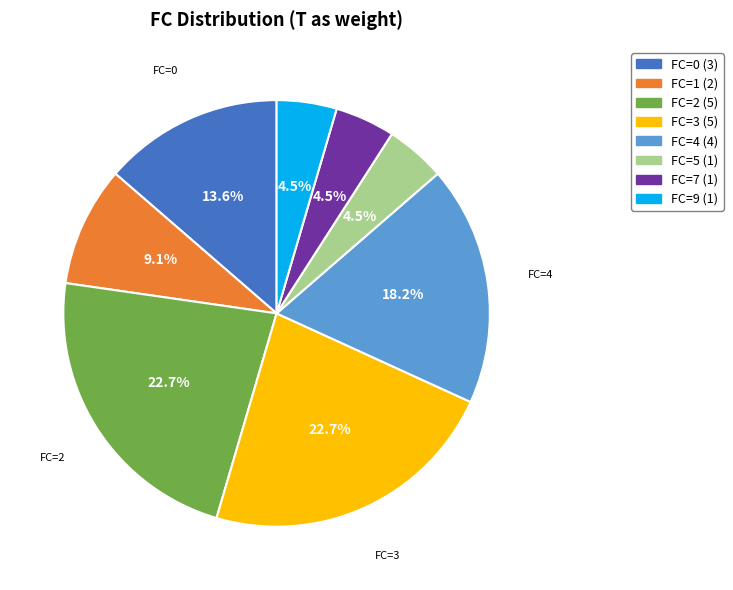

Is there any slice that represents more than half of the pie?

No